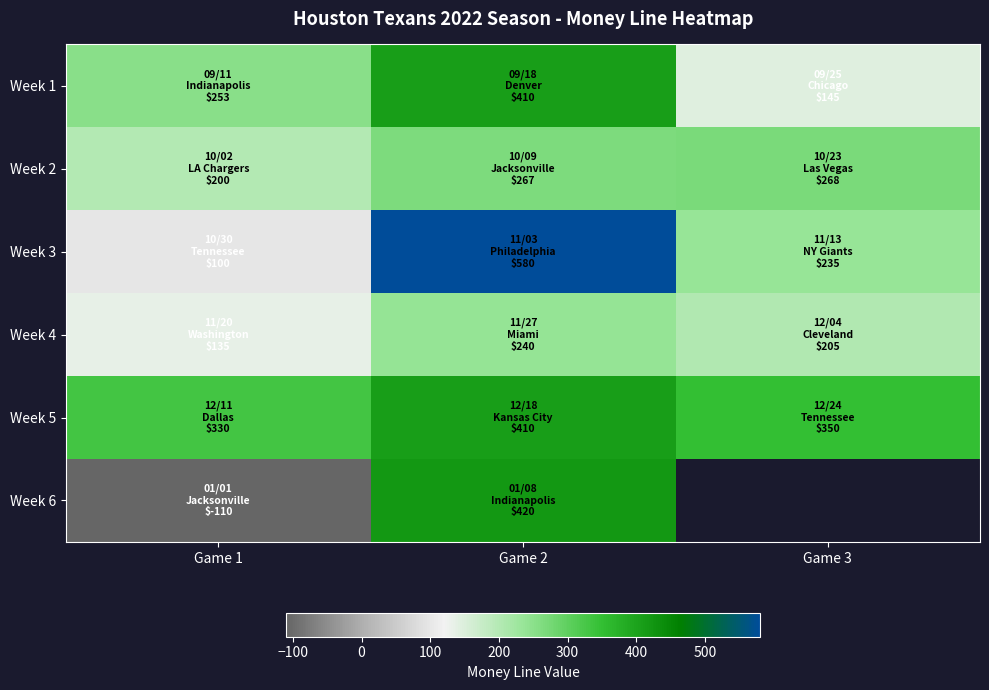

The value of Week 1 at Game 2 is 593.6. True or false?

False